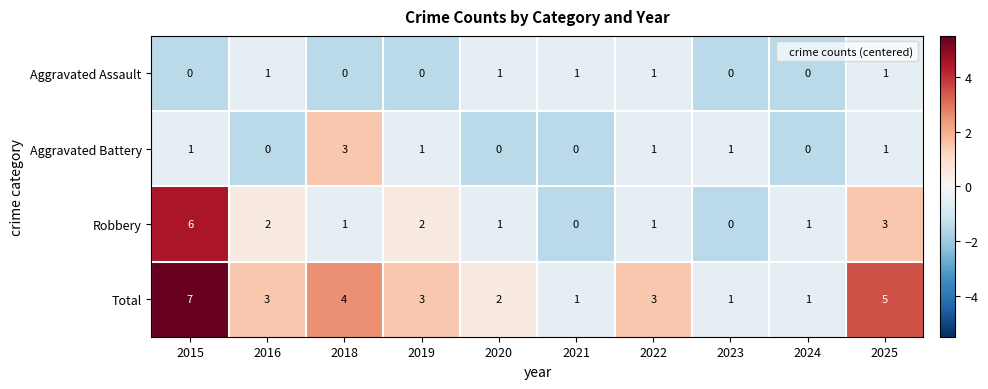

Which label corresponds to the largest value in the chart?

2015